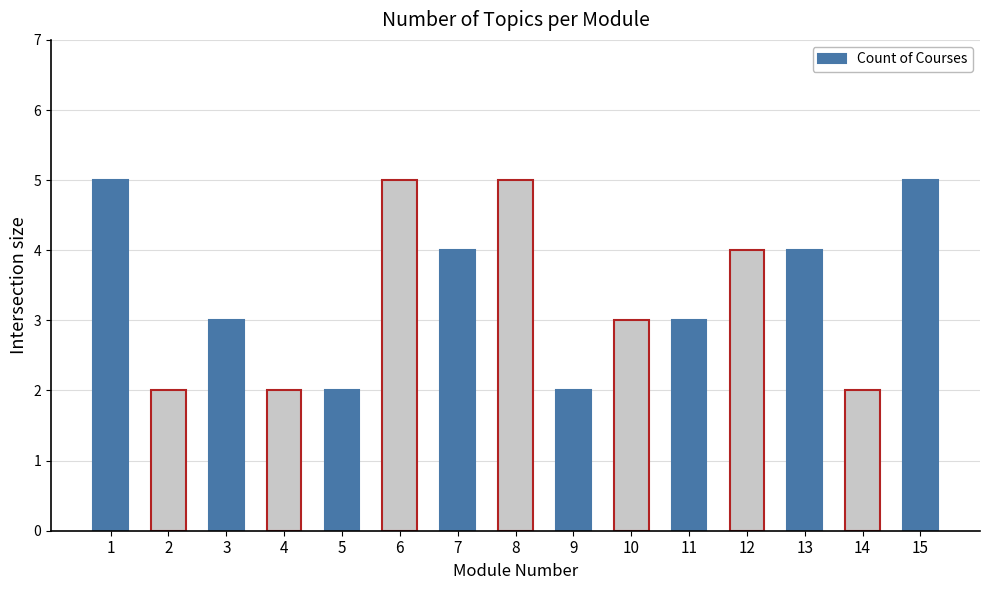

What is the minimum value shown in the chart?

2